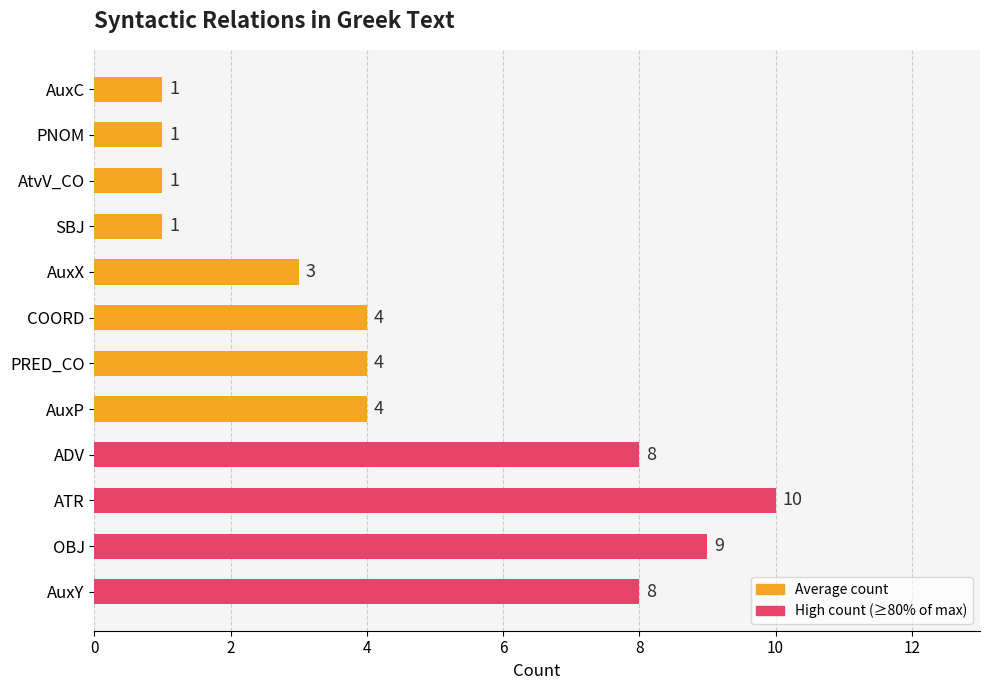

What is the difference between the maximum and minimum values?

9